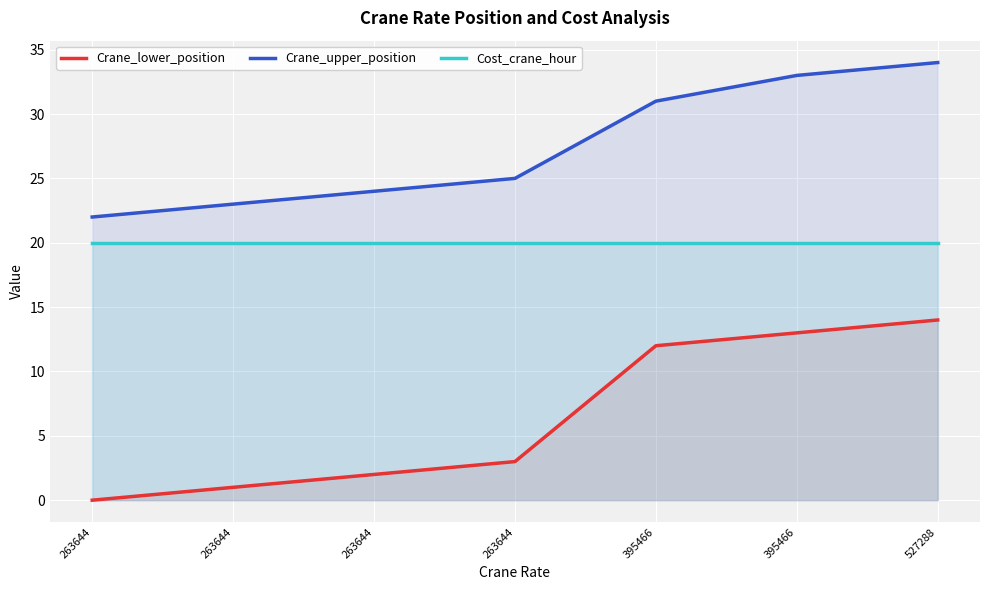

Reading left to right, transcribe all the data shown in this chart.

Crane_lower_position: 263644=0	263644=1	263644=2	263644=3	395466=12	395466=13	527288=14
Crane_upper_position: 263644=22	263644=23	263644=24	263644=25	395466=31	395466=33	527288=34
Cost_crane_hour: 263644=20	263644=20	263644=20	263644=20	395466=20	395466=20	527288=20